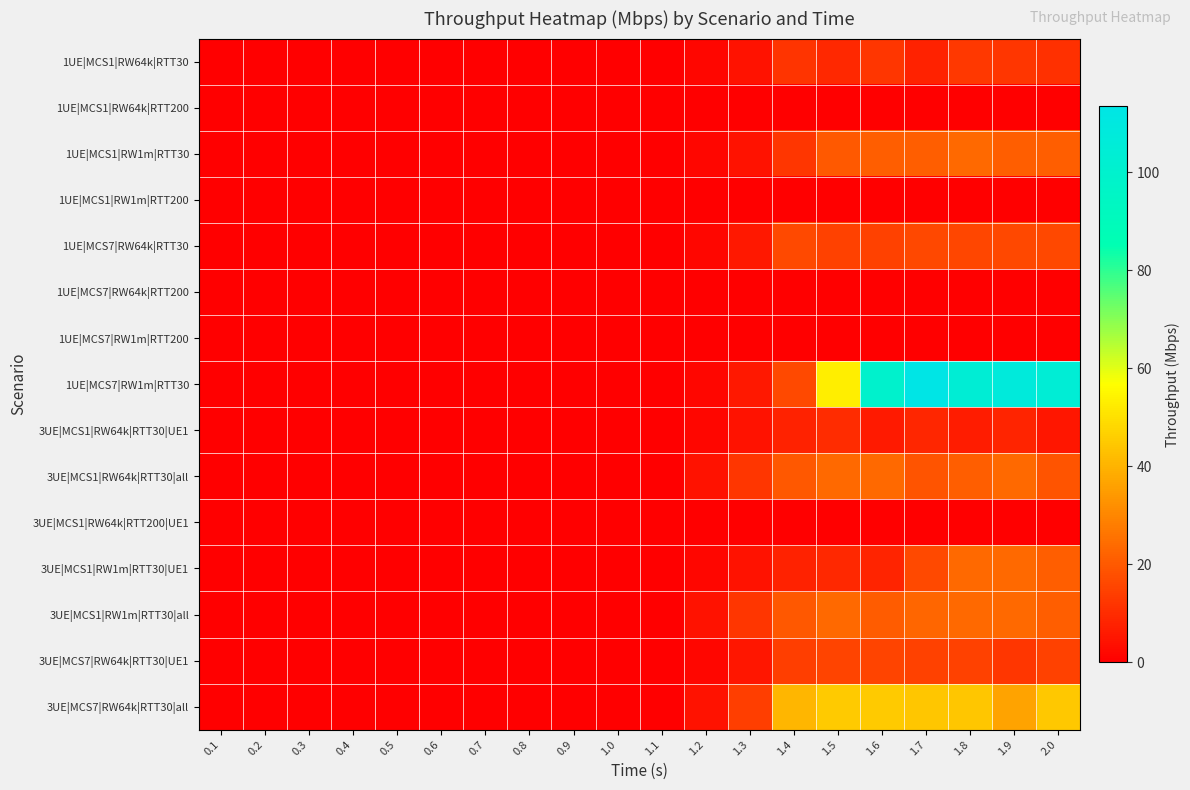

Reading right to left, list all the values displayed in this chart.

1UE|MCS1|RW64k|RTT30: 2.0=10.8	1.9=12.0	1.8=12.5	1.7=7.8	1.6=12.2	1.5=9.0	1.4=11.6	1.3=4.4	1.2=1.3	1.1=0.0	1.0=0.0	0.9=0.0	0.8=0.0	0.7=0.0	0.6=0.0	0.5=0.0	0.4=0.0	0.3=0.0	0.2=0.0	0.1=0.0
1UE|MCS1|RW64k|RTT200: 2.0=0.3	1.9=0.0	1.8=0.3	1.7=0.0	1.6=0.2	1.5=0.0	1.4=0.0	1.3=0.0	1.2=0.0	1.1=0.0	1.0=0.0	0.9=0.0	0.8=0.0	0.7=0.0	0.6=0.0	0.5=0.0	0.4=0.0	0.3=0.0	0.2=0.0	0.1=0.0
1UE|MCS1|RW1m|RTT30: 2.0=21.3	1.9=21.3	1.8=23.6	1.7=21.3	1.6=21.3	1.5=20.4	1.4=12.3	1.3=4.4	1.2=1.3	1.1=0.0	1.0=0.0	0.9=0.0	0.8=0.0	0.7=0.0	0.6=0.0	0.5=0.0	0.4=0.0	0.3=0.0	0.2=0.0	0.1=0.0
1UE|MCS1|RW1m|RTT200: 2.0=0.3	1.9=0.0	1.8=0.3	1.7=0.0	1.6=0.2	1.5=0.0	1.4=0.0	1.3=0.0	1.2=0.0	1.1=0.0	1.0=0.0	0.9=0.0	0.8=0.0	0.7=0.0	0.6=0.0	0.5=0.0	0.4=0.0	0.3=0.0	0.2=0.0	0.1=0.0
1UE|MCS7|RW64k|RTT30: 2.0=16.1	1.9=16.1	1.8=15.9	1.7=16.1	1.6=14.8	1.5=14.8	1.4=16.5	1.3=5.6	1.2=1.3	1.1=0.0	1.0=0.0	0.9=0.0	0.8=0.0	0.7=0.0	0.6=0.0	0.5=0.0	0.4=0.0	0.3=0.0	0.2=0.0	0.1=0.0
1UE|MCS7|RW64k|RTT200: 2.0=0.3	1.9=0.0	1.8=0.3	1.7=0.0	1.6=0.2	1.5=0.0	1.4=0.0	1.3=0.0	1.2=0.0	1.1=0.0	1.0=0.0	0.9=0.0	0.8=0.0	0.7=0.0	0.6=0.0	0.5=0.0	0.4=0.0	0.3=0.0	0.2=0.0	0.1=0.0
1UE|MCS7|RW1m|RTT200: 2.0=0.3	1.9=0.0	1.8=0.3	1.7=0.0	1.6=0.2	1.5=0.0	1.4=0.0	1.3=0.0	1.2=0.0	1.1=0.0	1.0=0.0	0.9=0.0	0.8=0.0	0.7=0.0	0.6=0.0	0.5=0.0	0.4=0.0	0.3=0.0	0.2=0.0	0.1=0.0
1UE|MCS7|RW1m|RTT30: 2.0=104.5	1.9=108.1	1.8=104.2	1.7=113.6	1.6=99.7	1.5=52.9	1.4=16.5	1.3=5.6	1.2=1.3	1.1=0.0	1.0=0.0	0.9=0.0	0.8=0.0	0.7=0.0	0.6=0.0	0.5=0.0	0.4=0.0	0.3=0.0	0.2=0.0	0.1=0.0
3UE|MCS1|RW64k|RTT30|UE1: 2.0=4.9	1.9=8.3	1.8=6.5	1.7=8.8	1.6=5.9	1.5=10.0	1.4=7.7	1.3=4.4	1.2=1.3	1.1=0.0	1.0=0.0	0.9=0.0	0.8=0.0	0.7=0.0	0.6=0.0	0.5=0.0	0.4=0.0	0.3=0.0	0.2=0.0	0.1=0.0
3UE|MCS1|RW64k|RTT30|all: 2.0=18.9	1.9=23.5	1.8=21.3	1.7=18.7	1.6=23.7	1.5=23.7	1.4=19.6	1.3=12.2	1.2=4.0	1.1=0.0	1.0=0.0	0.9=0.0	0.8=0.0	0.7=0.0	0.6=0.0	0.5=0.0	0.4=0.0	0.3=0.0	0.2=0.0	0.1=0.0
3UE|MCS1|RW64k|RTT200|UE1: 2.0=0.3	1.9=0.0	1.8=0.3	1.7=0.0	1.6=0.2	1.5=0.0	1.4=0.0	1.3=0.0	1.2=0.0	1.1=0.0	1.0=0.0	0.9=0.0	0.8=0.0	0.7=0.0	0.6=0.0	0.5=0.0	0.4=0.0	0.3=0.0	0.2=0.0	0.1=0.0
3UE|MCS1|RW1m|RTT30|UE1: 2.0=21.2	1.9=23.7	1.8=23.6	1.7=16.5	1.6=8.2	1.5=9.3	1.4=7.7	1.3=4.4	1.2=1.3	1.1=0.0	1.0=0.0	0.9=0.0	0.8=0.0	0.7=0.0	0.6=0.0	0.5=0.0	0.4=0.0	0.3=0.0	0.2=0.0	0.1=0.0
3UE|MCS1|RW1m|RTT30|all: 2.0=21.2	1.9=23.7	1.8=23.6	1.7=23.0	1.6=20.5	1.5=23.9	1.4=19.6	1.3=12.2	1.2=4.0	1.1=0.0	1.0=0.0	0.9=0.0	0.8=0.0	0.7=0.0	0.6=0.0	0.5=0.0	0.4=0.0	0.3=0.0	0.2=0.0	0.1=0.0
3UE|MCS7|RW64k|RTT30|UE1: 2.0=14.8	1.9=12.2	1.8=14.7	1.7=14.8	1.6=15.2	1.5=15.2	1.4=13.8	1.3=5.2	1.2=1.3	1.1=0.0	1.0=0.0	0.9=0.0	0.8=0.0	0.7=0.0	0.6=0.0	0.5=0.0	0.4=0.0	0.3=0.0	0.2=0.0	0.1=0.0
3UE|MCS7|RW64k|RTT30|all: 2.0=44.6	1.9=36.6	1.8=44.2	1.7=44.0	1.6=45.1	1.5=45.2	1.4=40.4	1.3=13.9	1.2=4.0	1.1=0.0	1.0=0.0	0.9=0.0	0.8=0.0	0.7=0.0	0.6=0.0	0.5=0.0	0.4=0.0	0.3=0.0	0.2=0.0	0.1=0.0